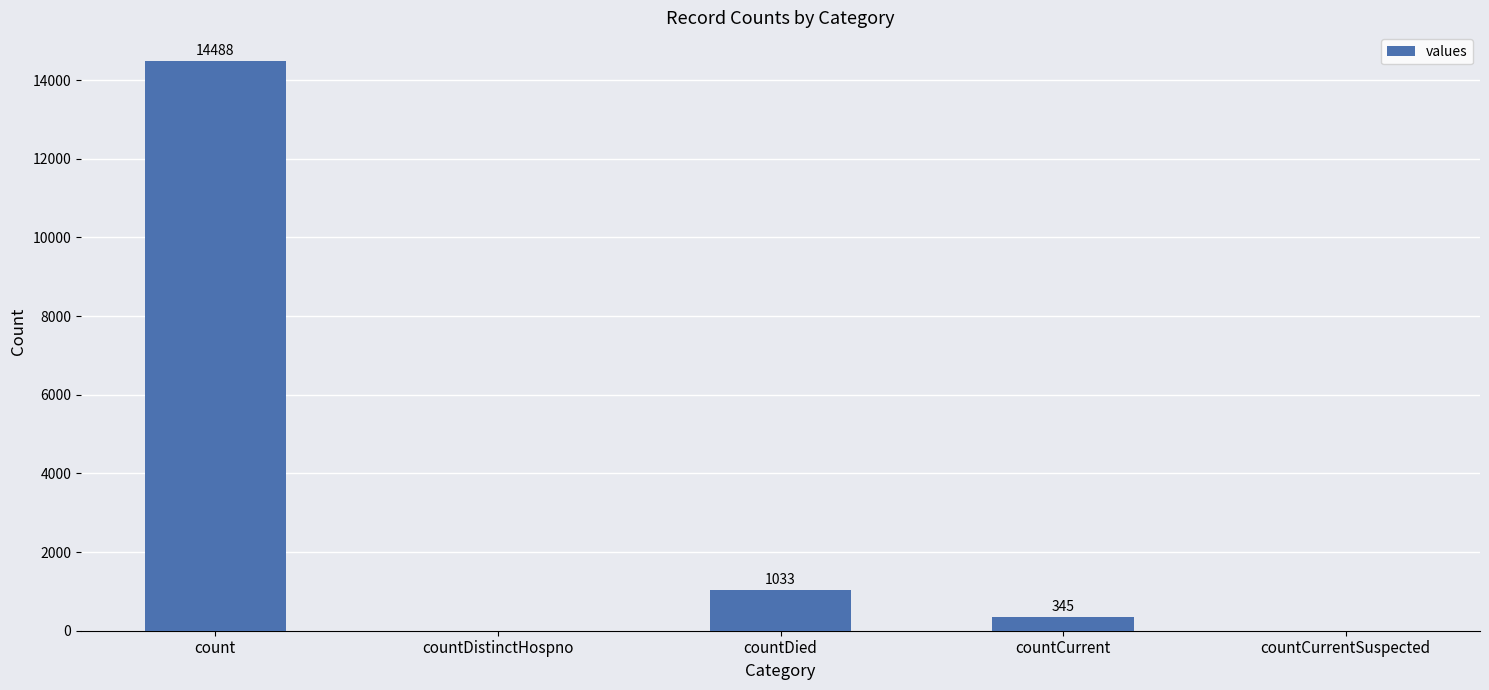

Reading right to left, list all the values displayed in this chart.

countCurrentSuspected=0	countCurrent=345	countDied=1033	countDistinctHospno=0	count=14488